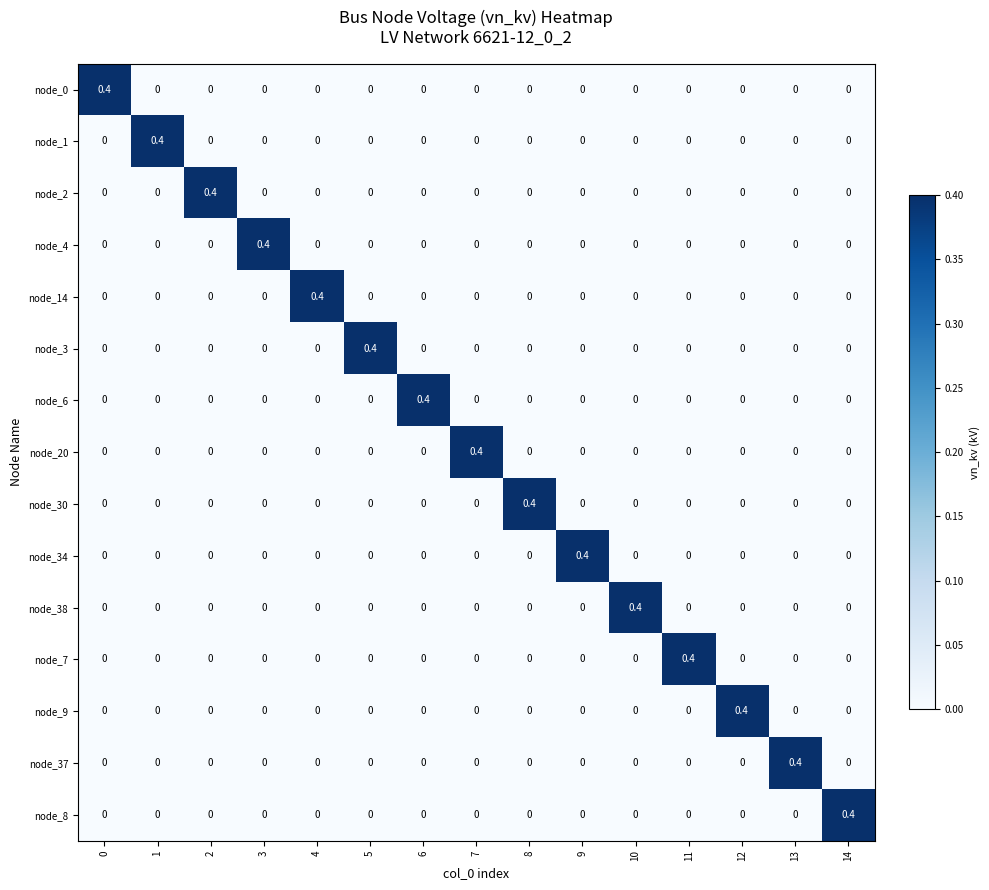

What is the difference between the highest and lowest values at 8?

0.4